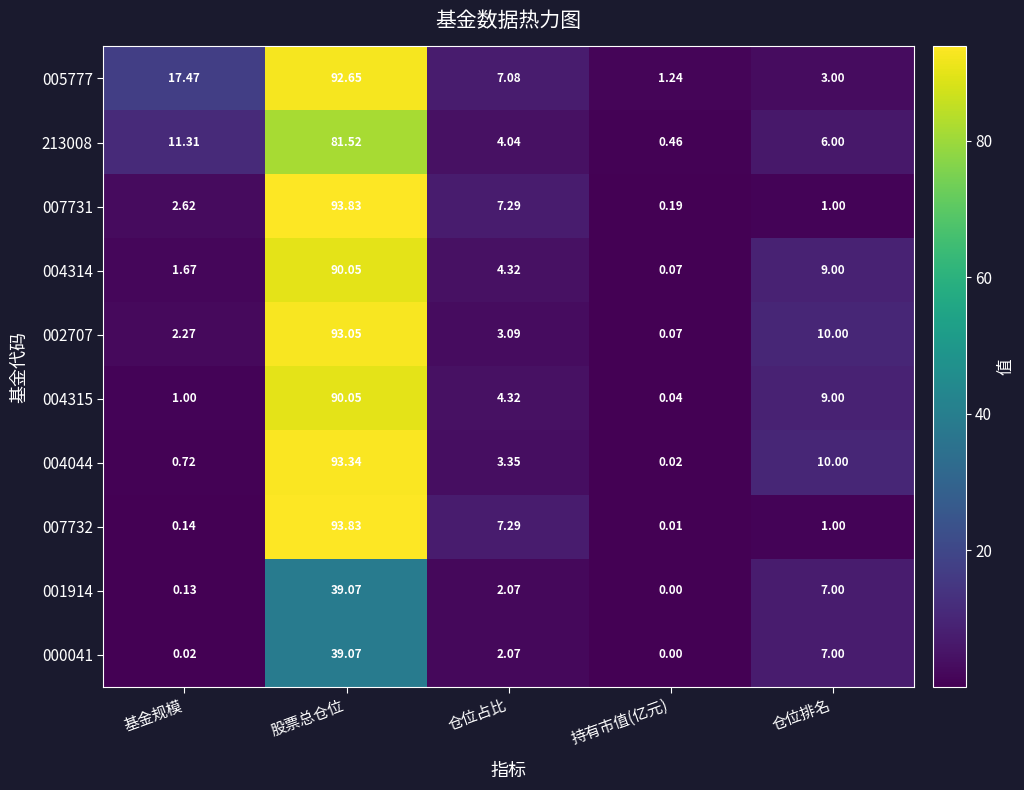

List the labels in order of 007732 value, largest first.

股票总仓位, 仓位占比, 仓位排名, 基金规模, 持有市值(亿元)